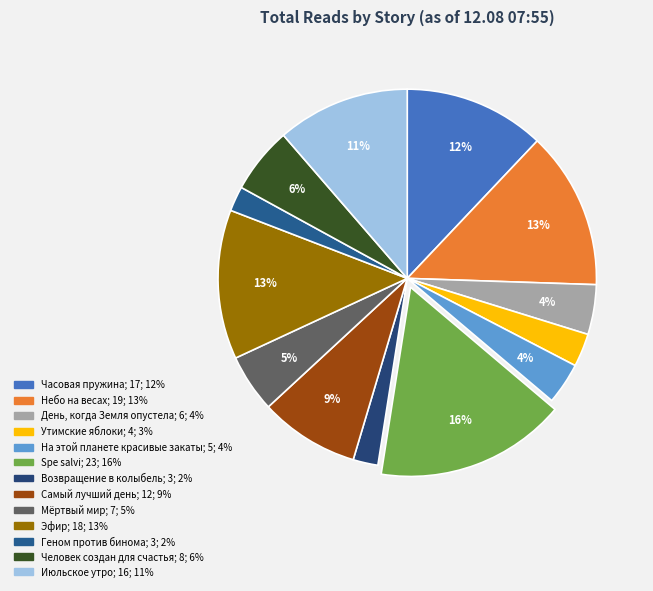

Does Геном против бинома account for over 50% of the chart?

No